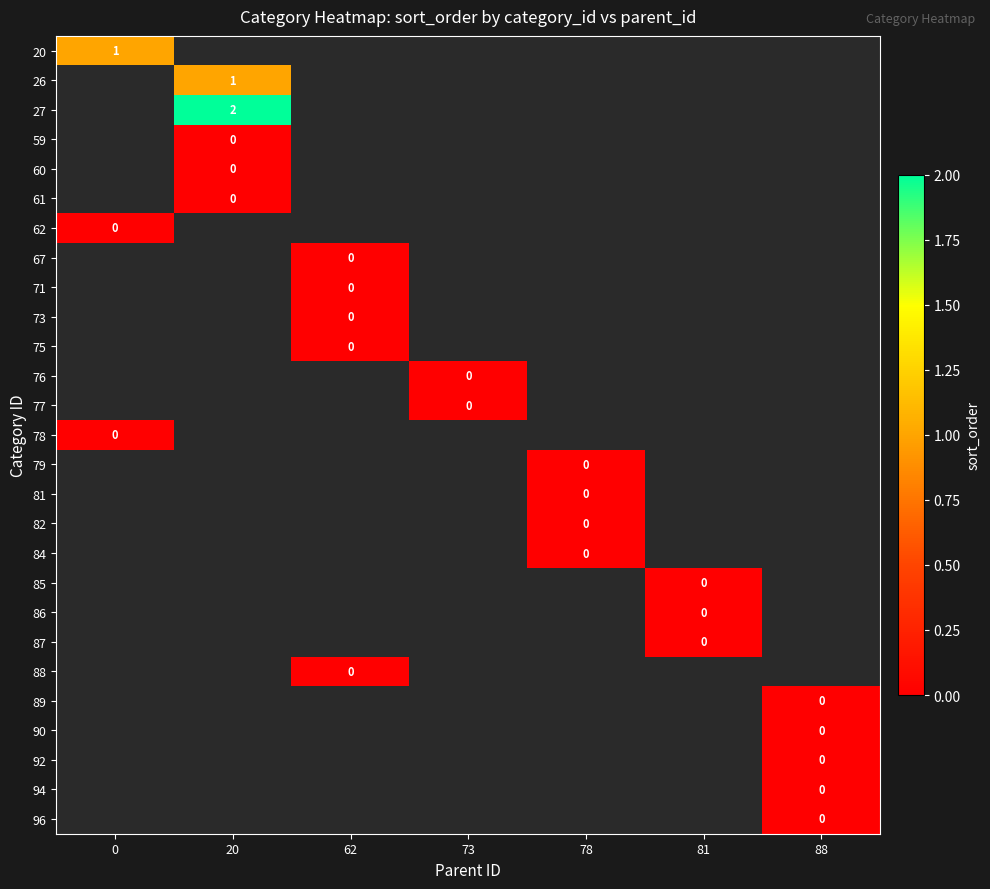

What is the spread (max minus min) of values at 0?

1.0